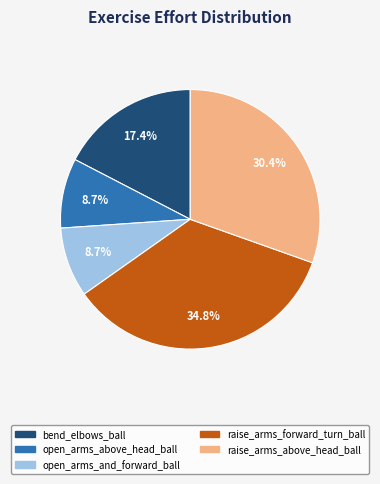

How many slices are in this pie chart?

5